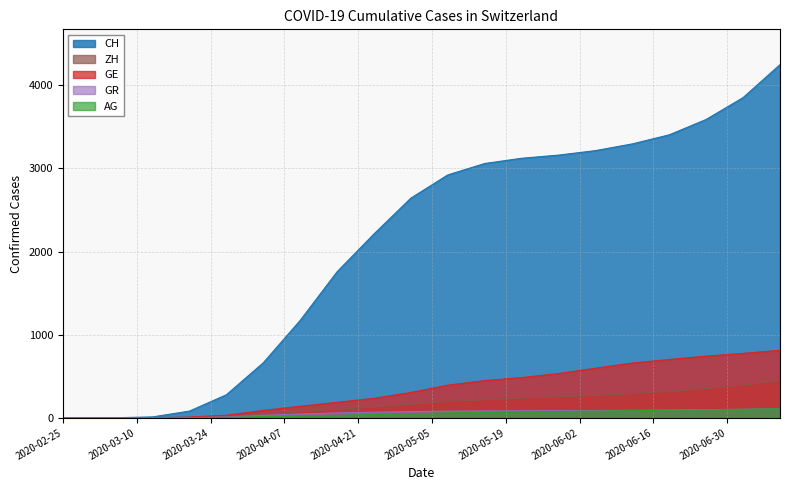

What is the maximum value for AG?

110